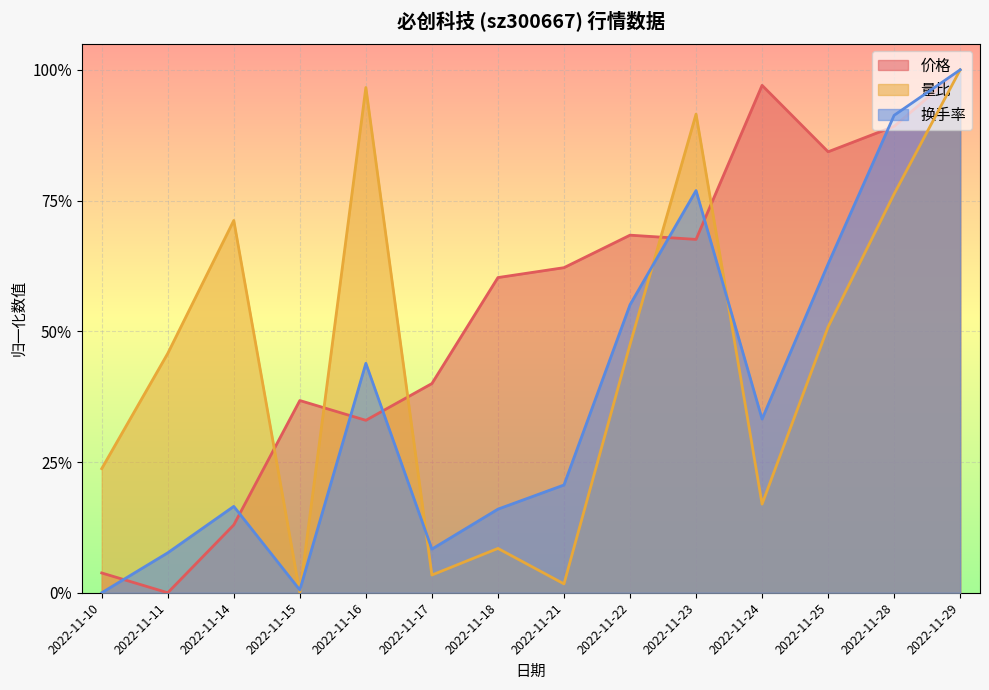

At how many categories does at least one series exceed 0?

14